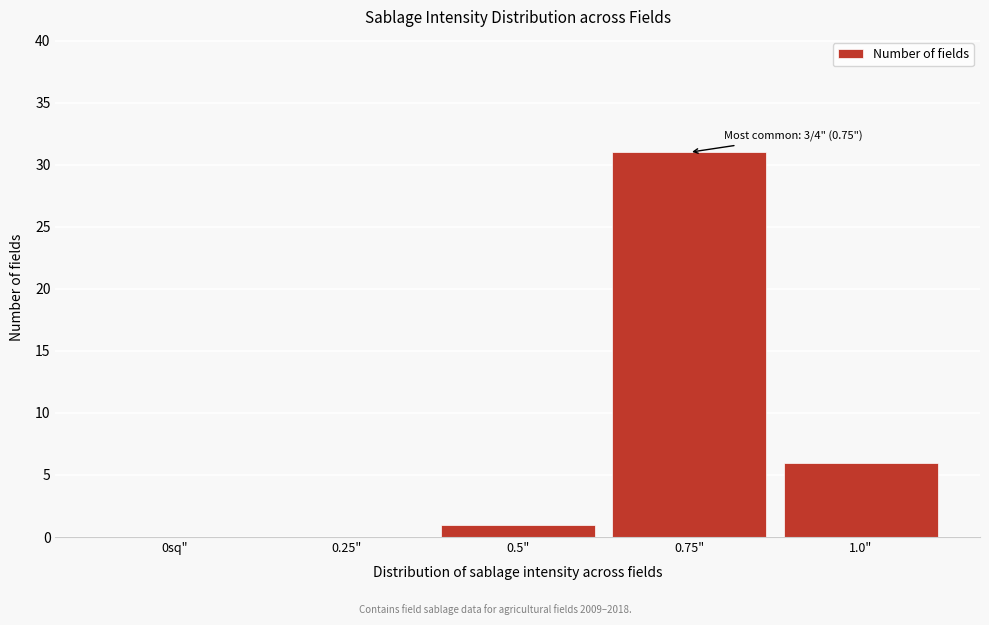

Reading left to right, extract all data points from this chart.

0sq"=0	0.25"=0	0.5"=1	0.75"=31	1.0"=6